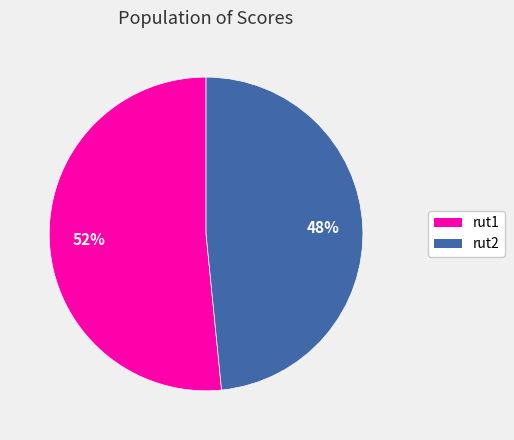

What percentage is the rut1 slice, to the nearest percent?

52%